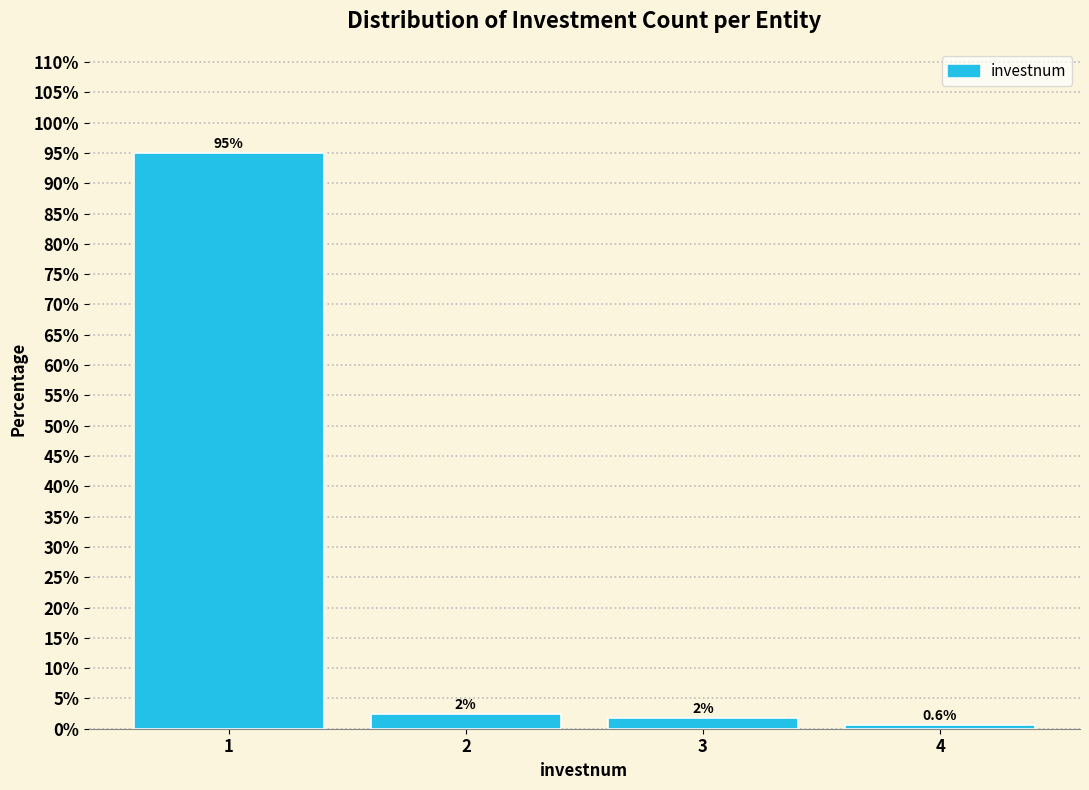

What is the sum of all values?

100.0